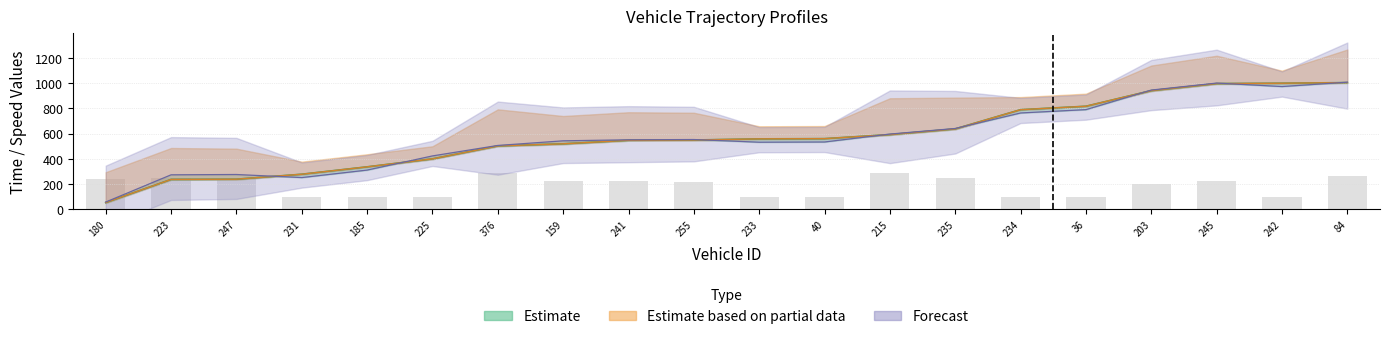

At which label does entry reach its peak?

84